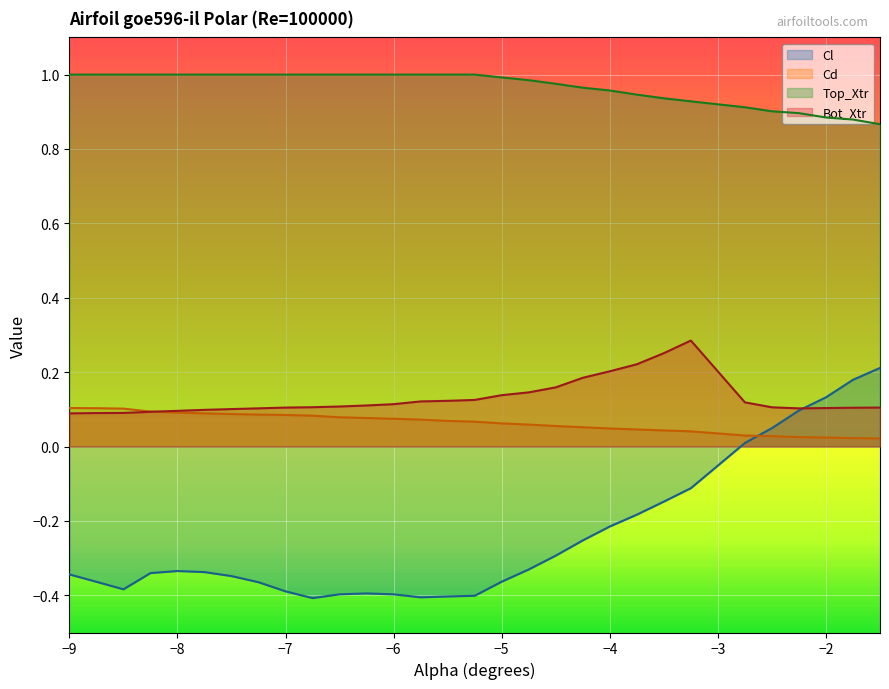

What is the total value across all series at -7.25?

0.8